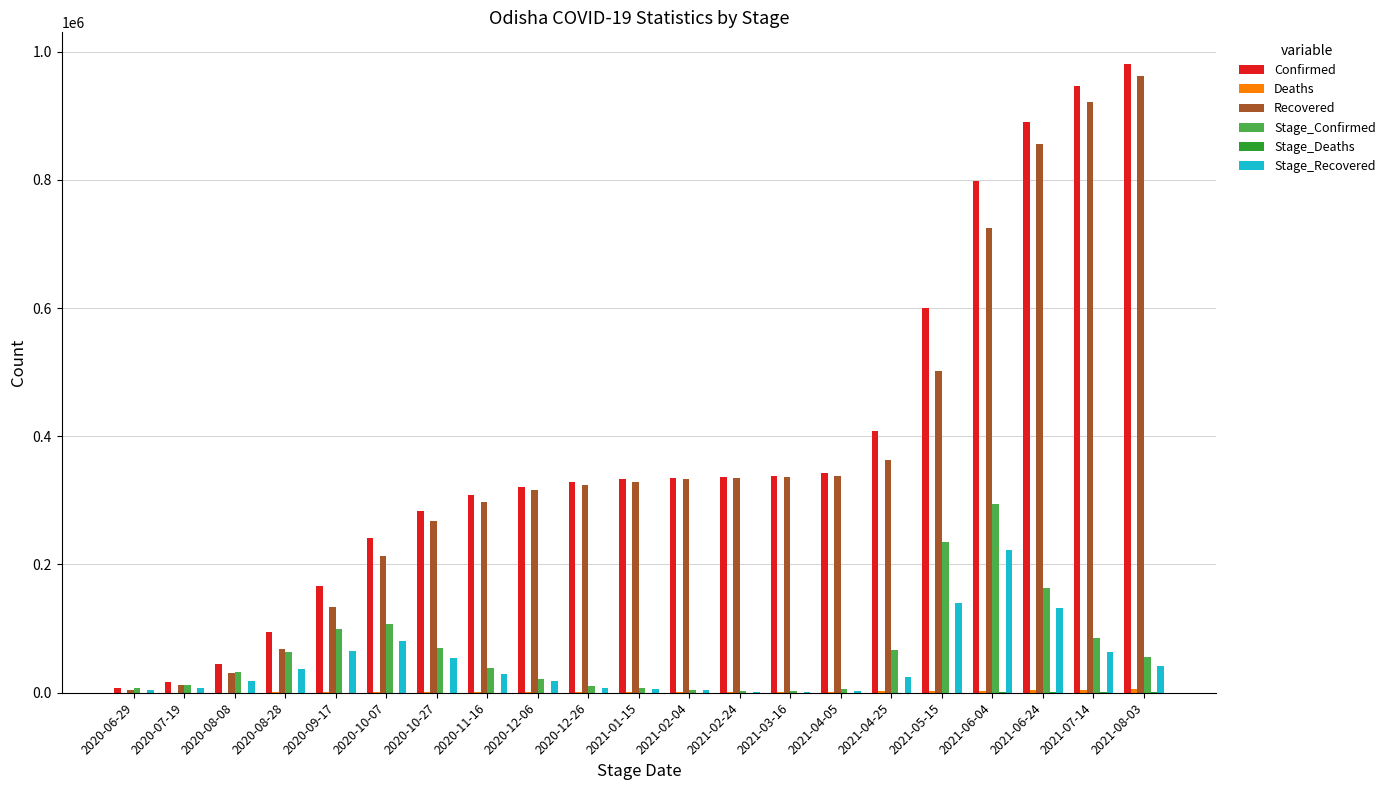

At which label is Recovered closest to 483517?

2021-05-15